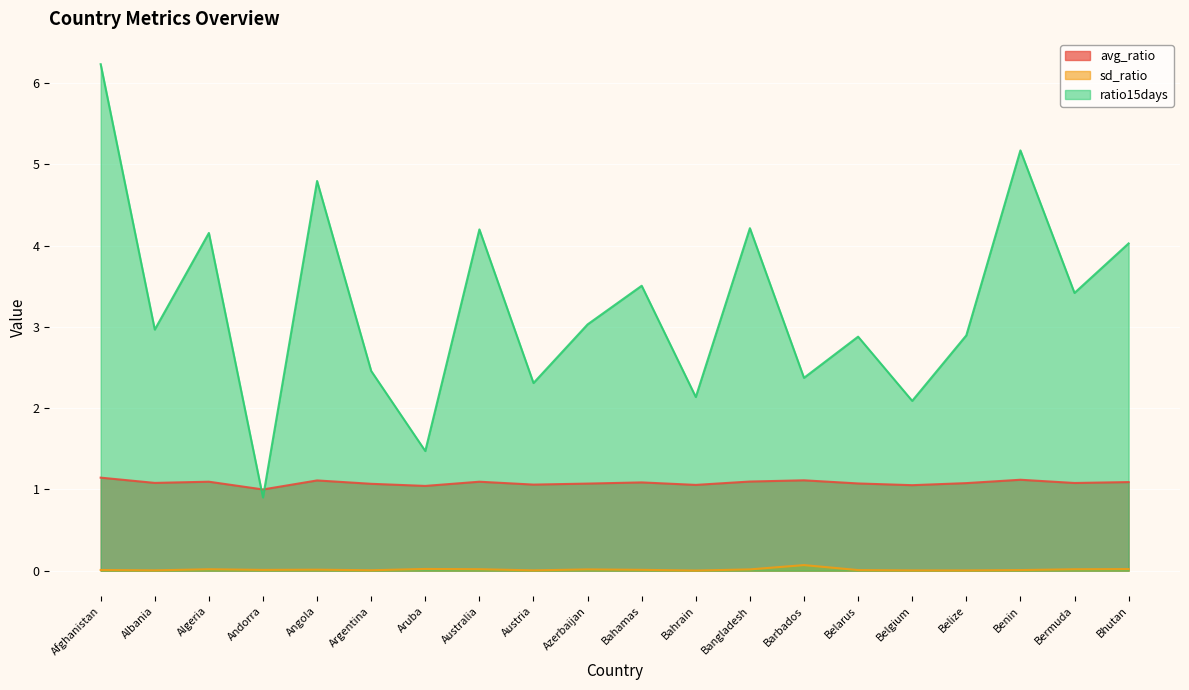

How many values in the ratio15days series exceed 3?

10